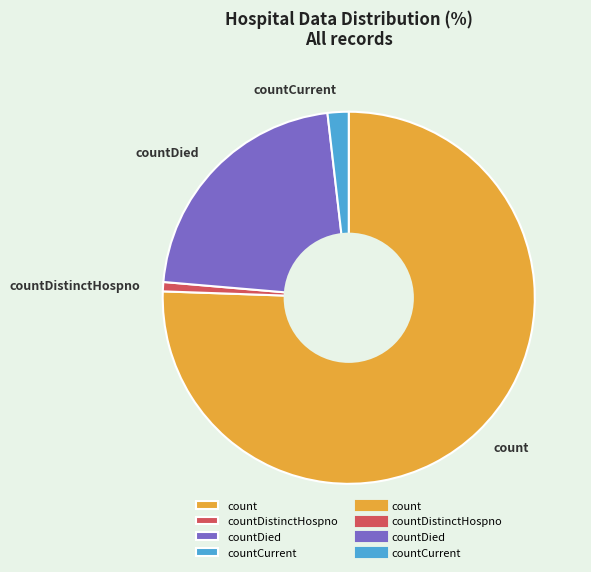

How many slices are in this pie chart?

4